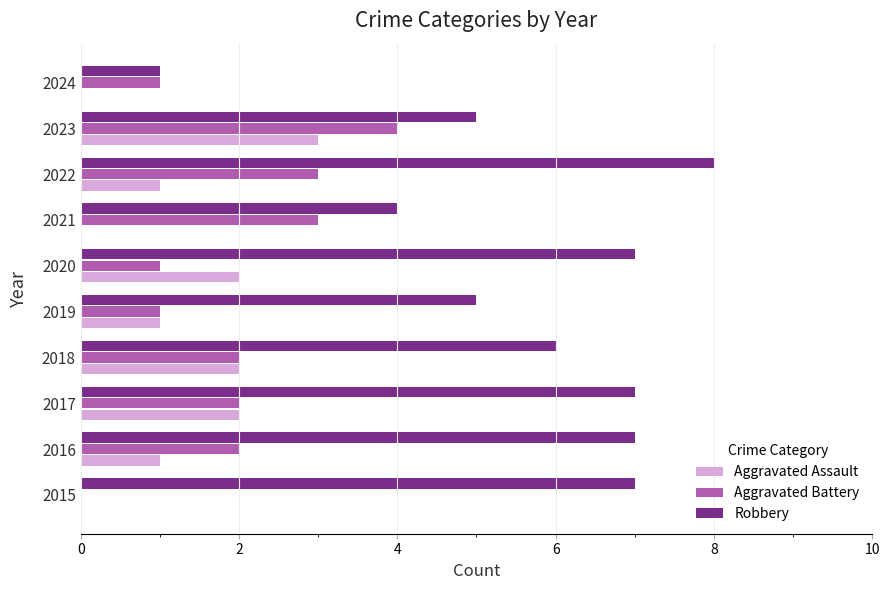

How many values in Aggravated Battery are above zero?

9